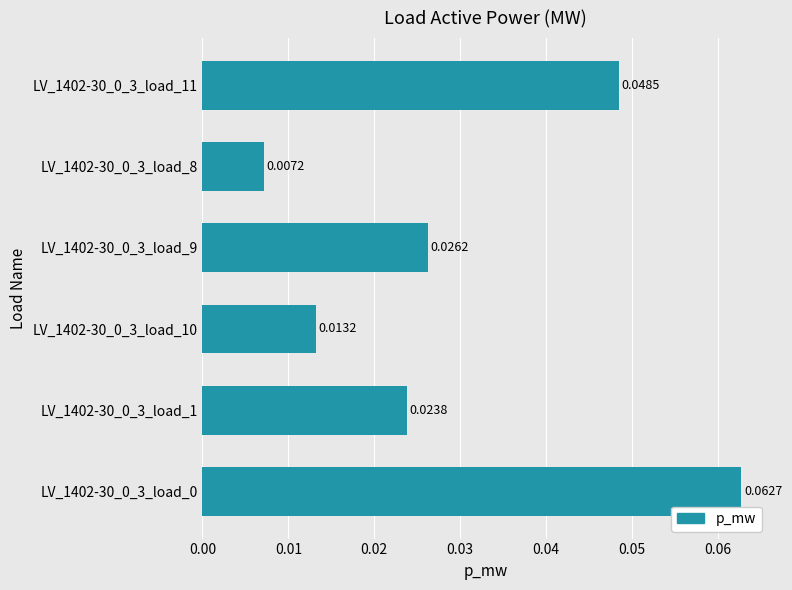

How many categories are shown in the chart?

6